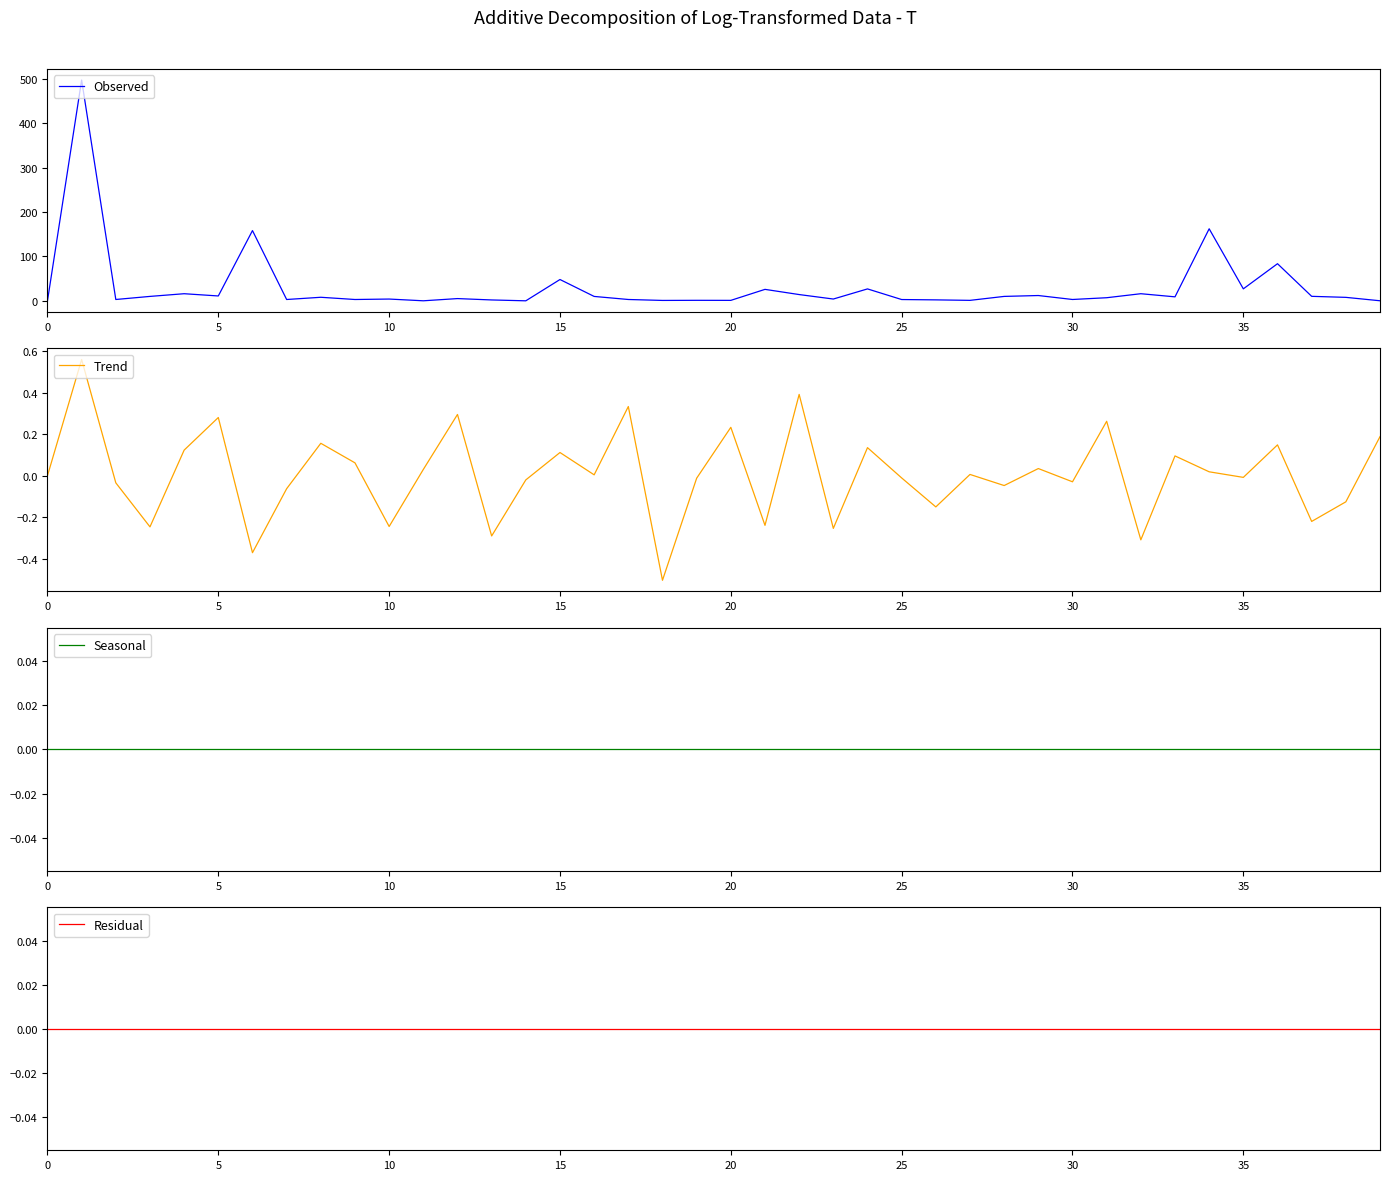

True or false: Residual and Observed cross at least once.

False